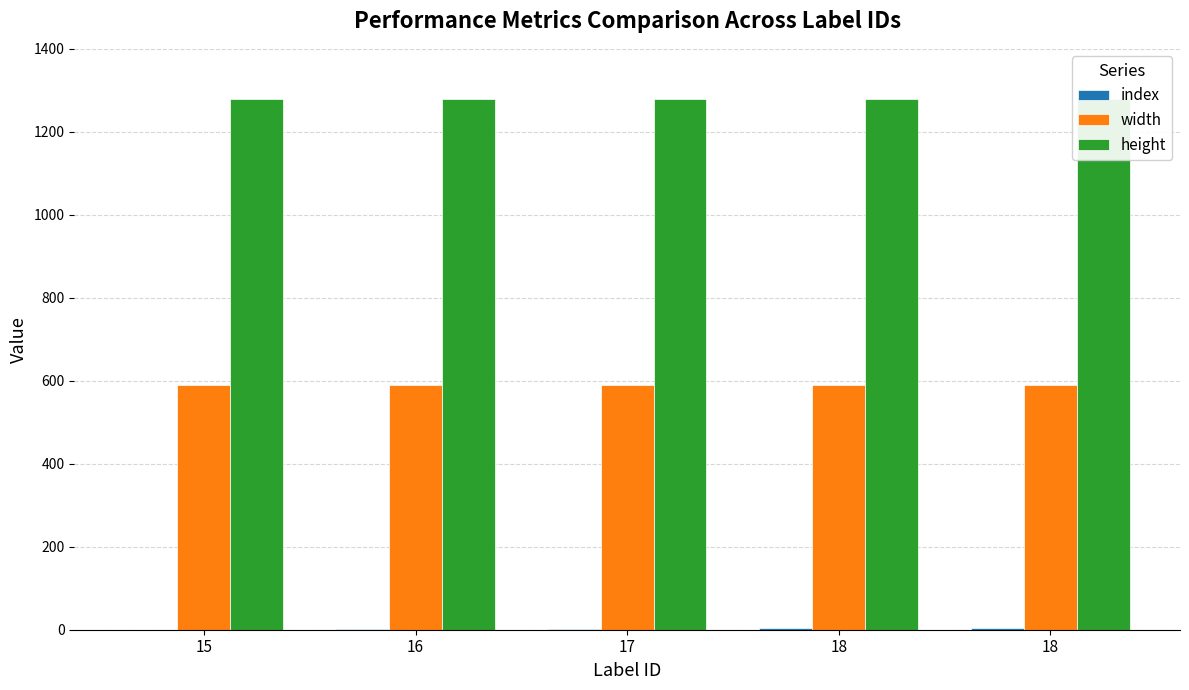

At which category is the sum across all series the highest?

18